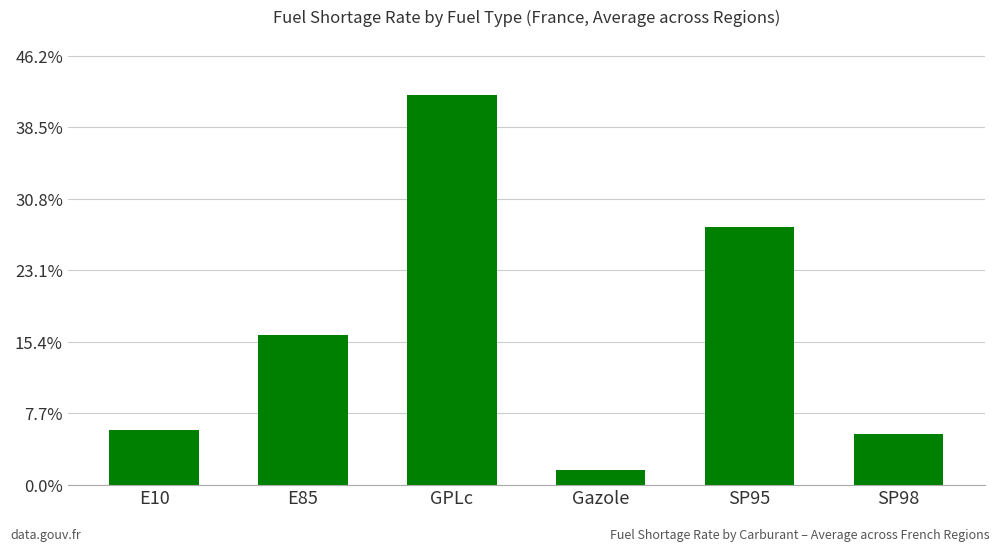

Reading left to right, transcribe all the data shown in this chart.

5.9	16.1	42.0	1.6	27.8	5.5